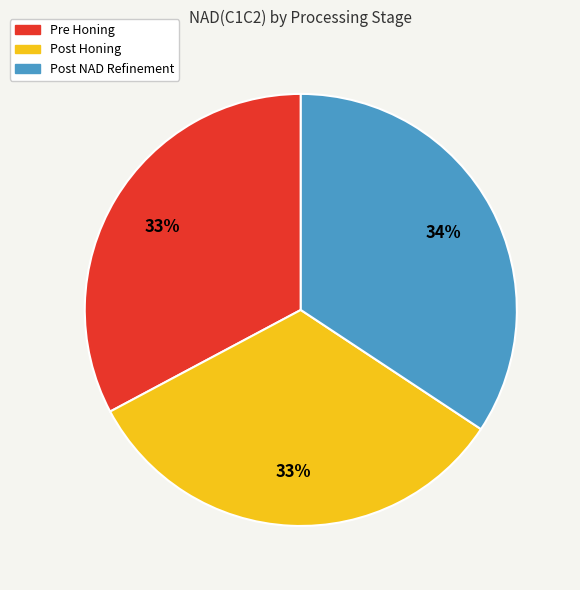

Does Post NAD Refinement represent more than half of the total?

No